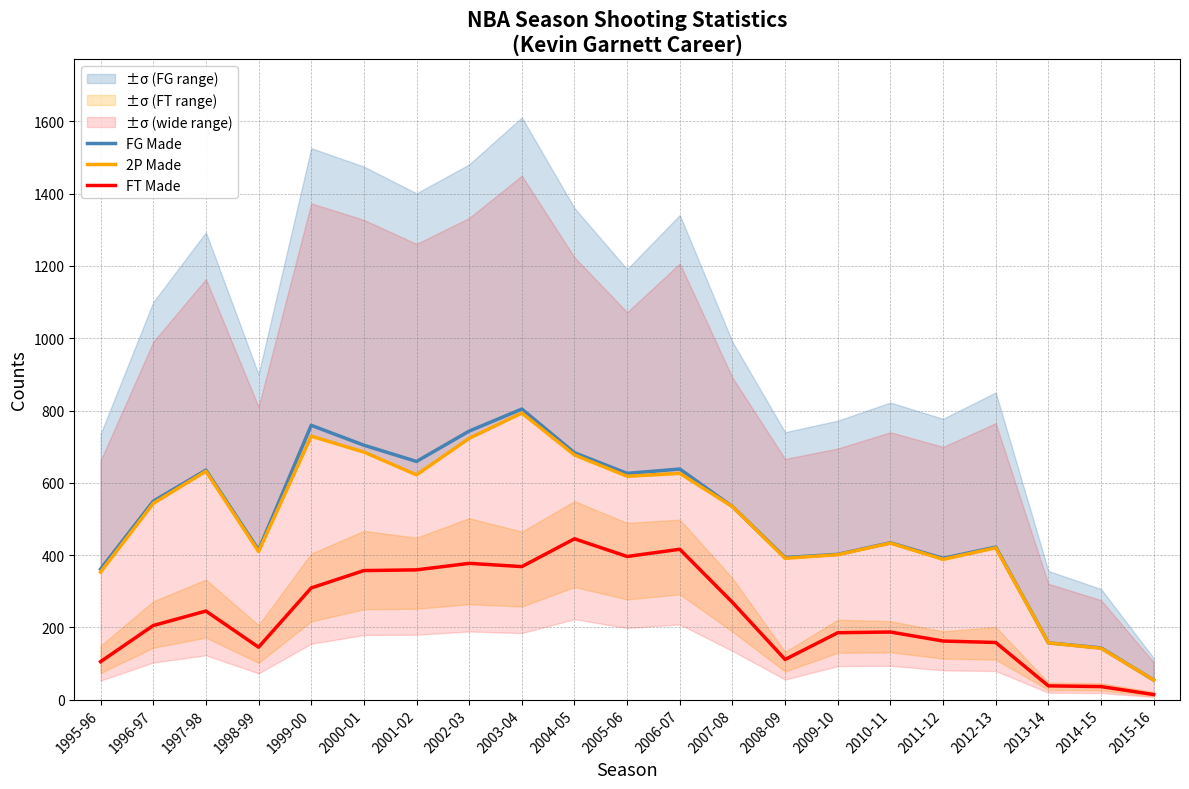

True or false: FT Made has a value of 162 at 2011-12.

True